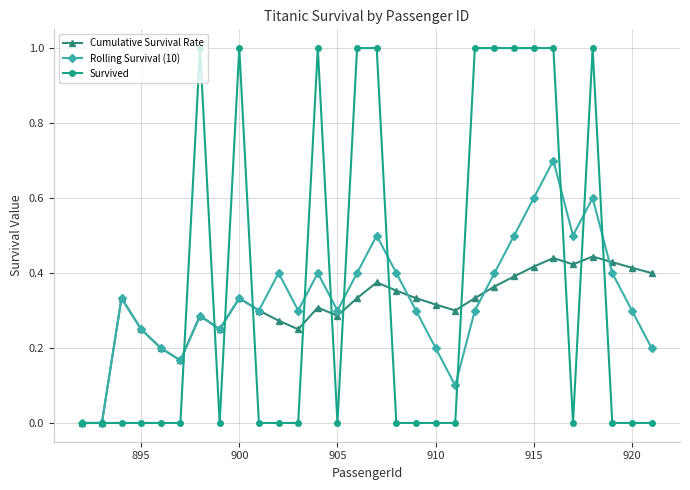

What are all the series names shown in the legend?

Cumulative Survival Rate, Rolling Survival (10), Survived